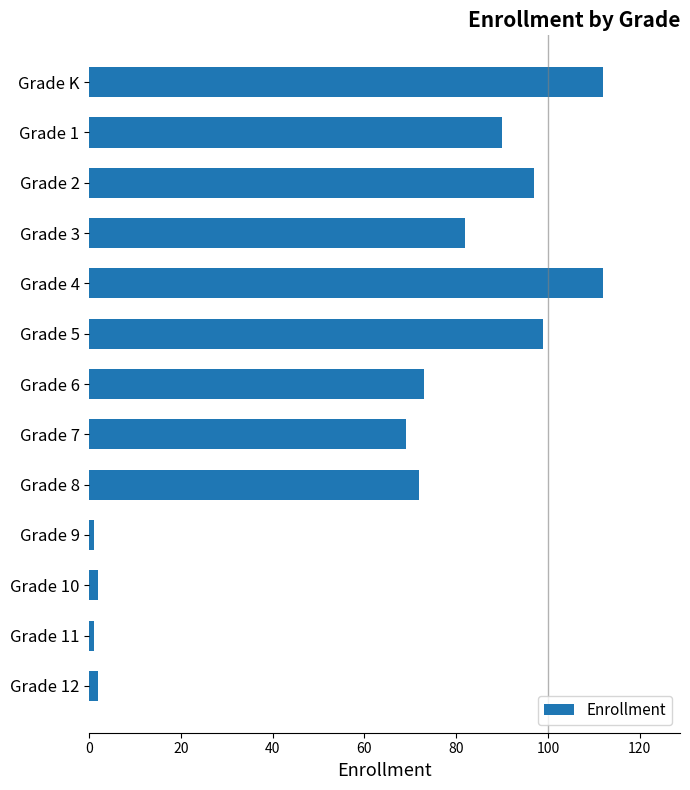

How many distinct data groups are displayed?

1